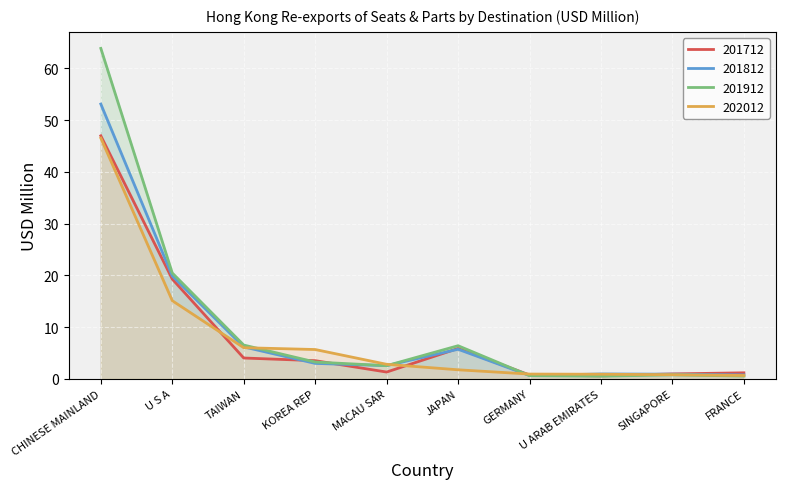

After their last crossing, which series has the higher values: 201912 or 201712?

201712